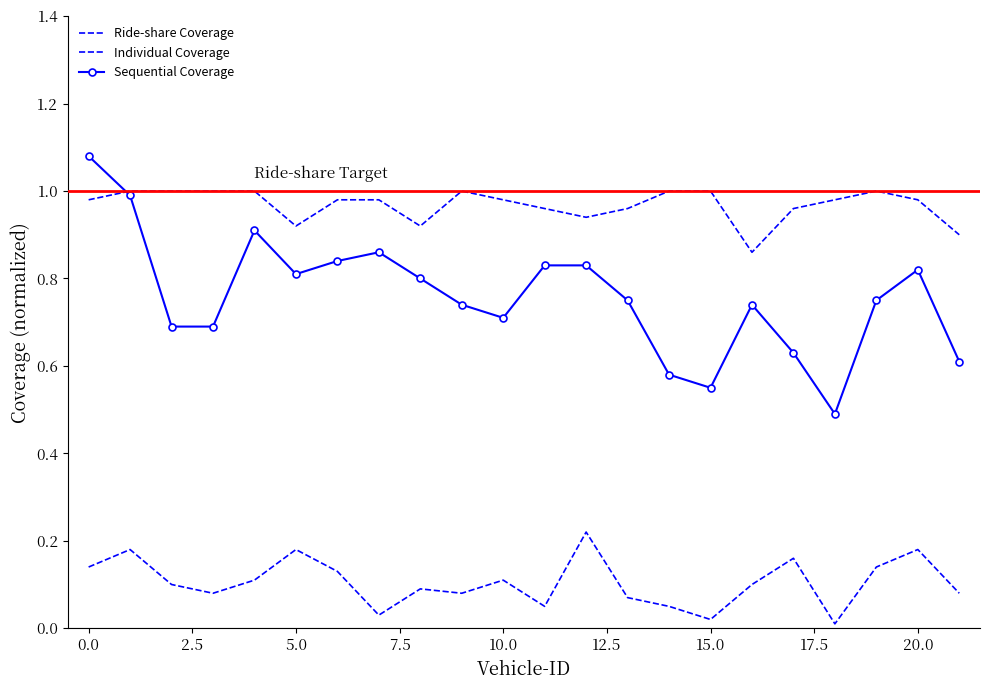

At which label is Sequential Coverage closest to 0?

18